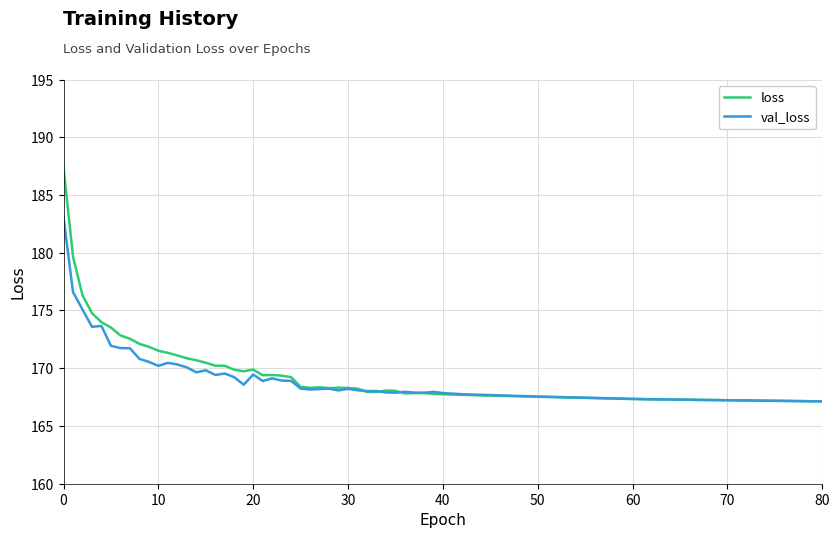

What is the maximum value shown in the chart?

187.4